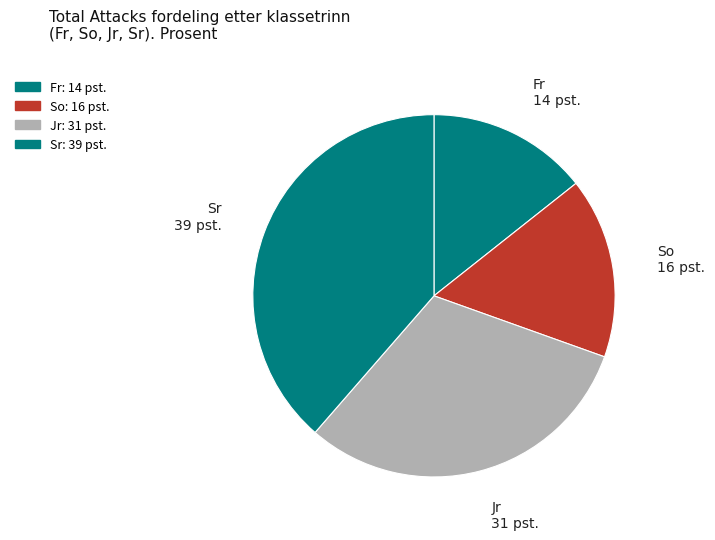

Count the number of slices in the pie.

4